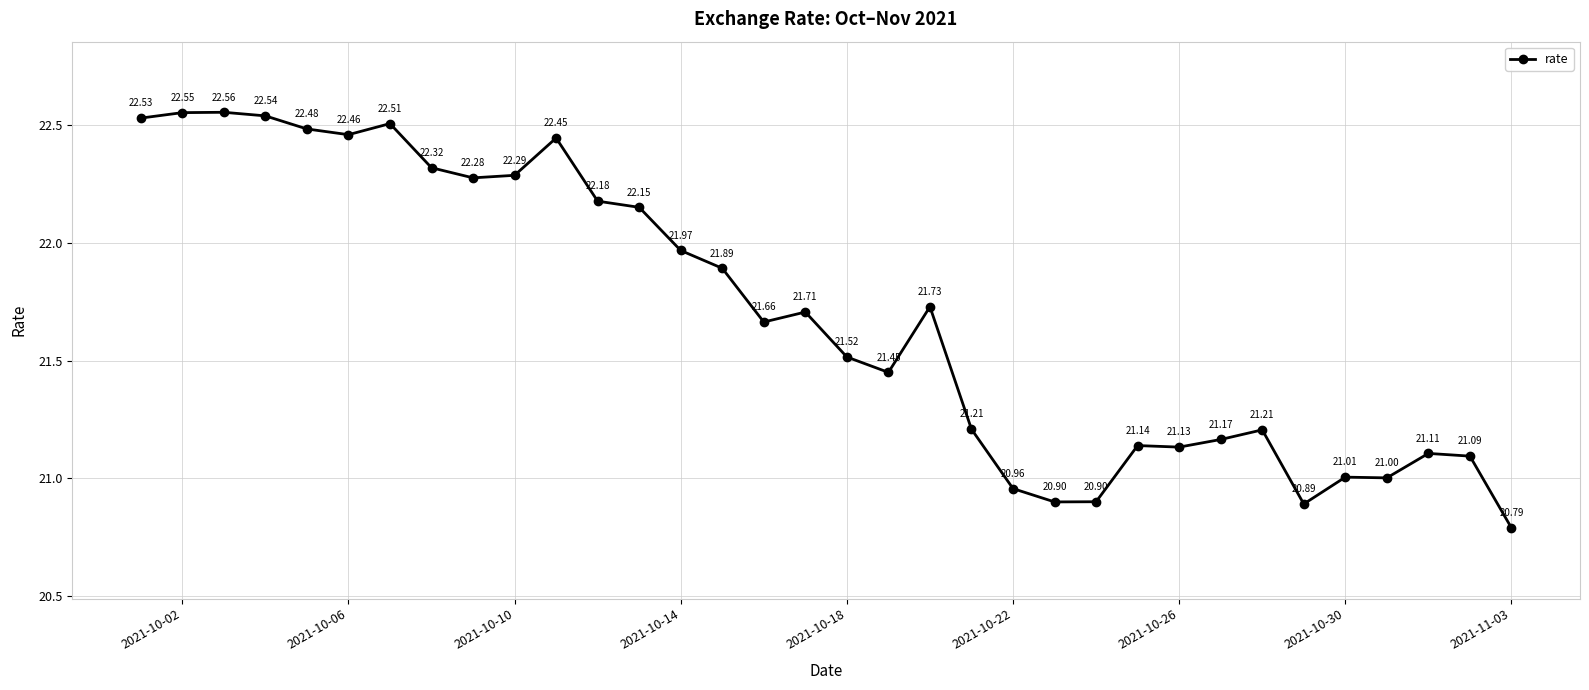

What is the average value?

21.7